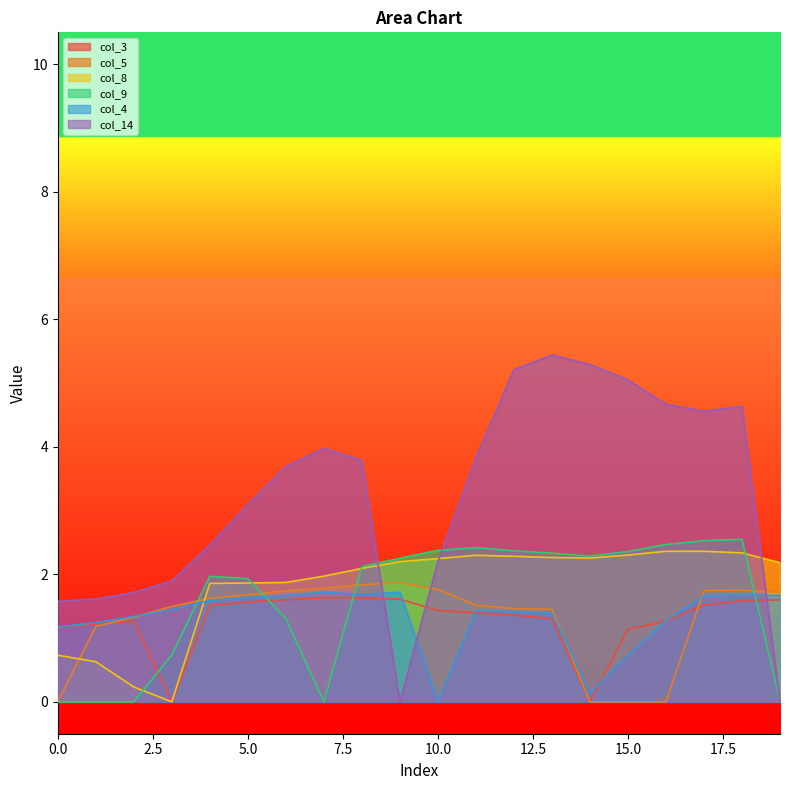

Does the chart display data point markers on the line(s)?

No